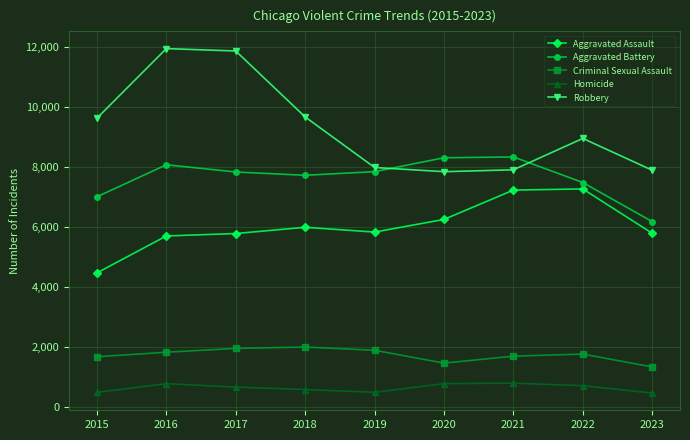

How many Aggravated Battery values are between 7494 and 8086?

5